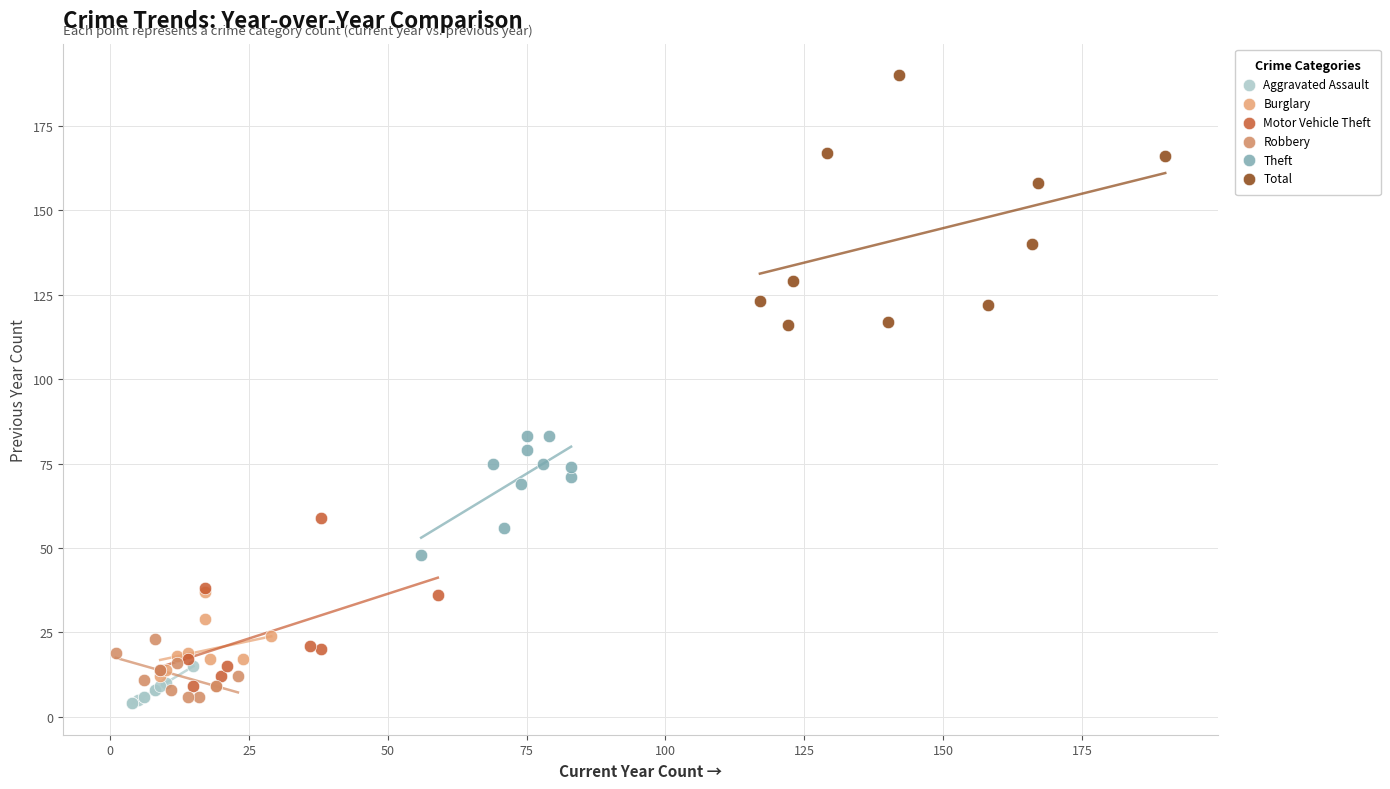

What are all the series names shown in the legend?

Aggravated Assault, Burglary, Motor Vehicle Theft, Robbery, Theft, Total